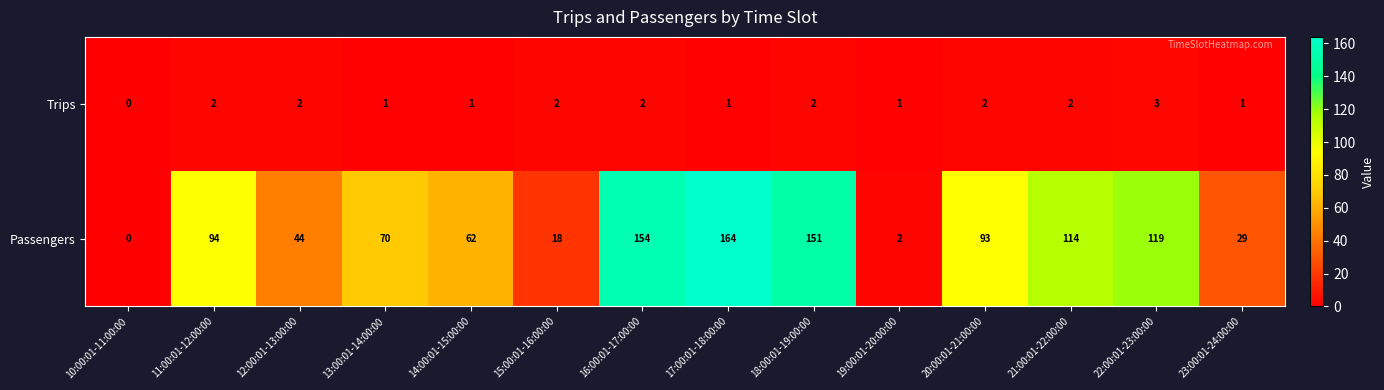

Reading left to right, what are all the values shown in this chart?

Trips: 0	2	2	1	1	2	2	1	2	1	2	2	3	1
Passengers: 0	94	44	70	62	18	154	164	151	2	93	114	119	29